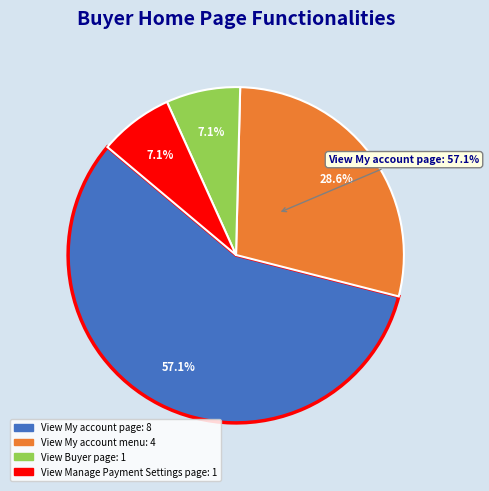

How many segments does this pie chart have?

4